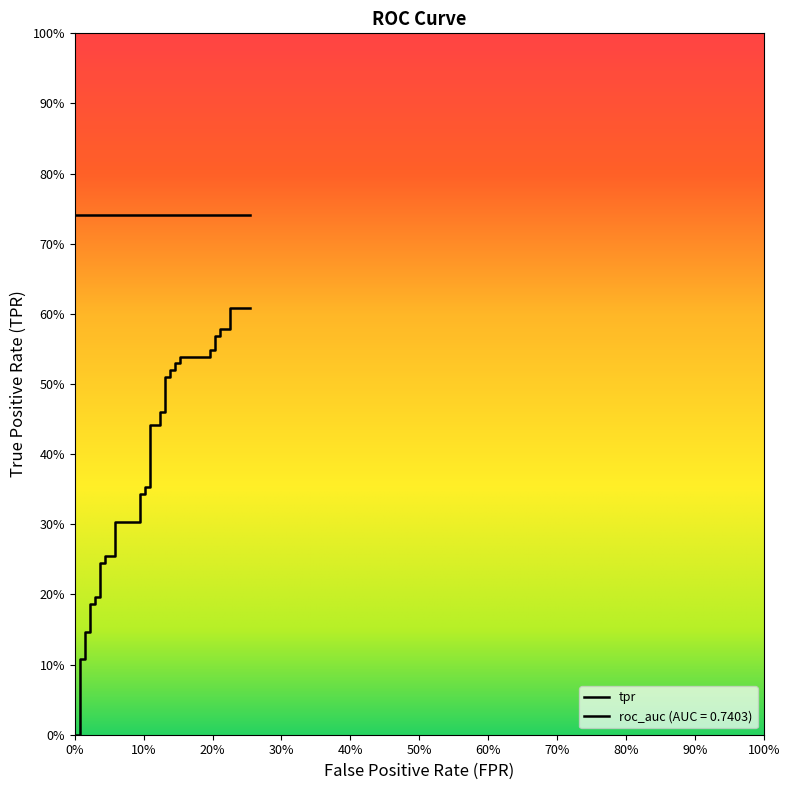

What is the label of the 11th point from the left?

100%